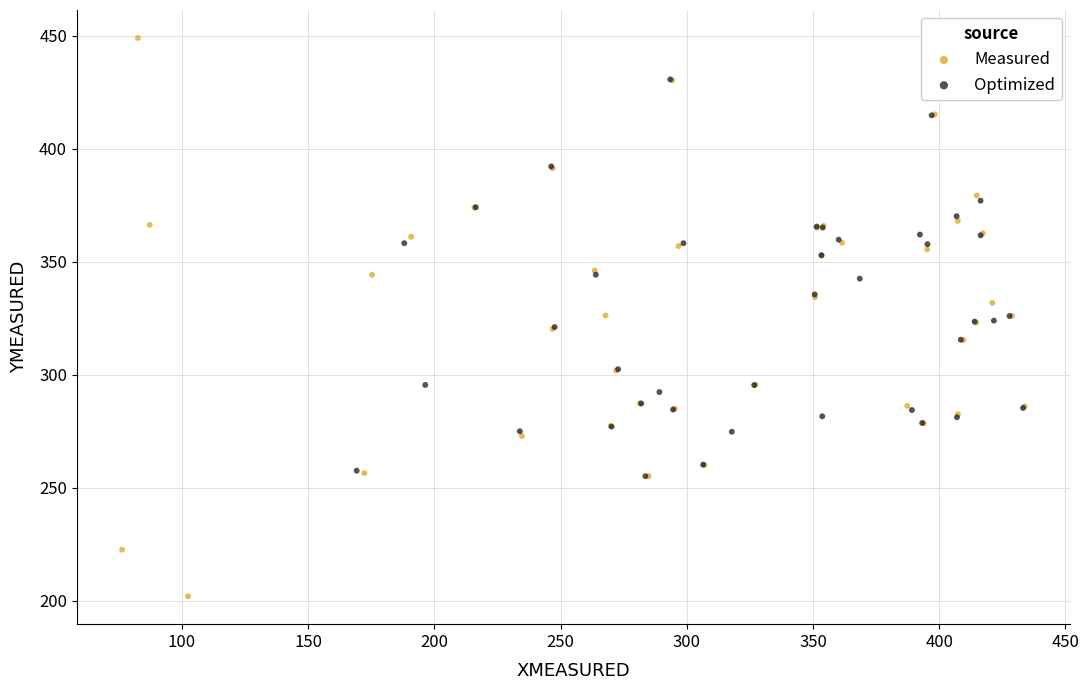

Which series contains the highest Y value?

Measured